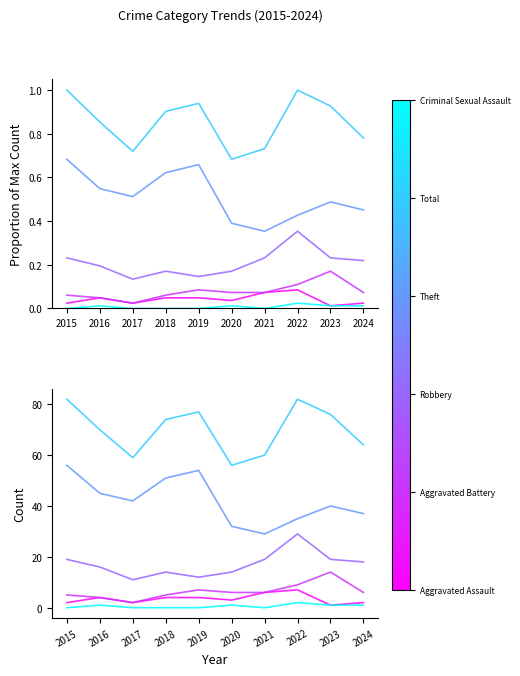

Rank the series at 2019 from lowest to highest value.

Criminal Sexual Assault, Aggravated Assault, Aggravated Battery, Robbery, Theft, Total